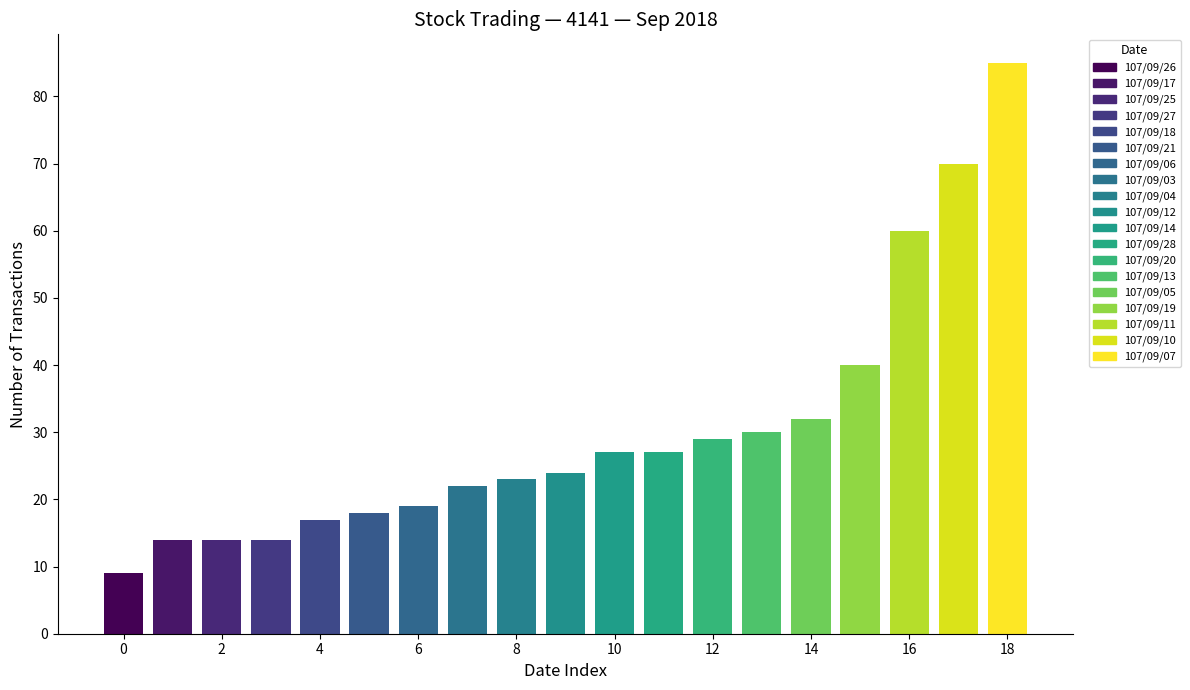

What is the difference between the maximum and second lowest values?

71